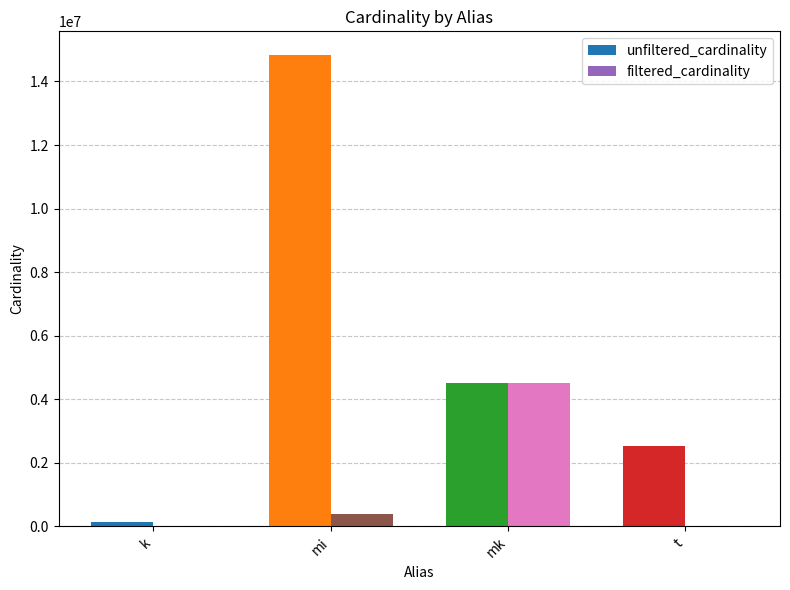

What is the total value across all series at t?

2528314